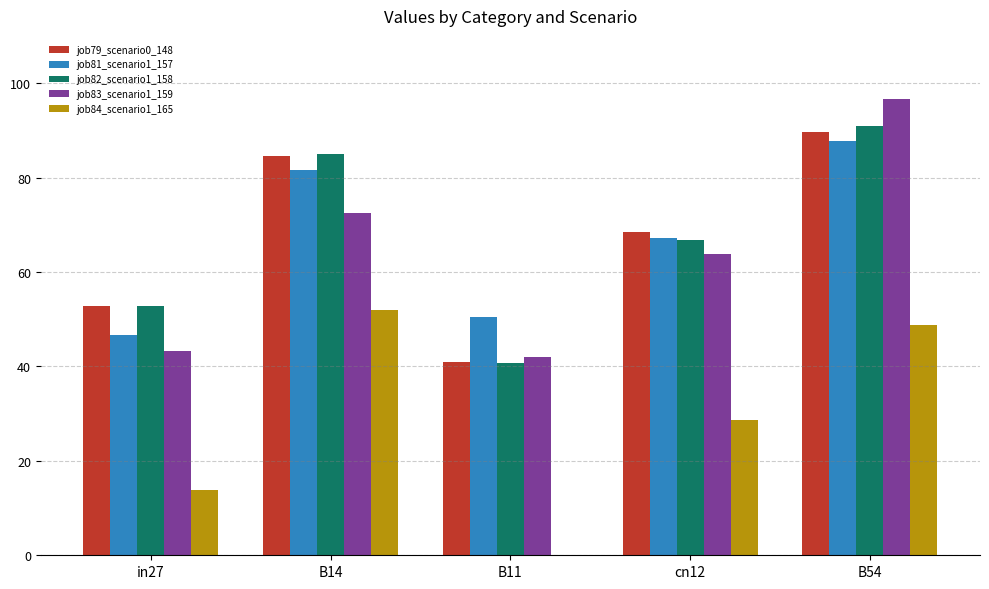

What is the sum of all job83_scenario1_159 values?

318.4